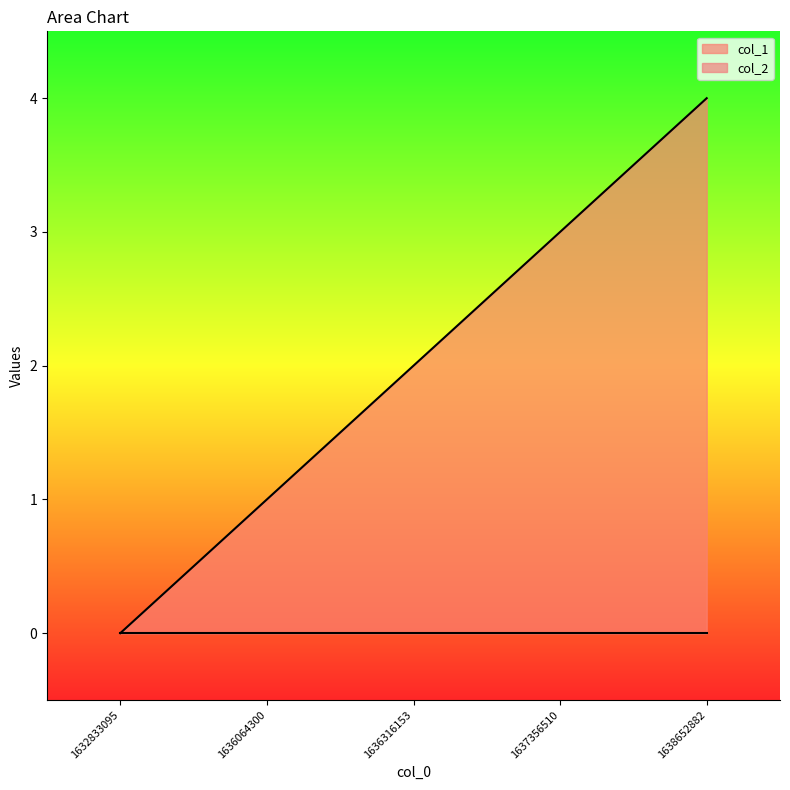

Reading right to left, what are all the values shown in this chart?

1638652882=4	1637356510=3	1636316153=2	1636064300=1	1632833095=0